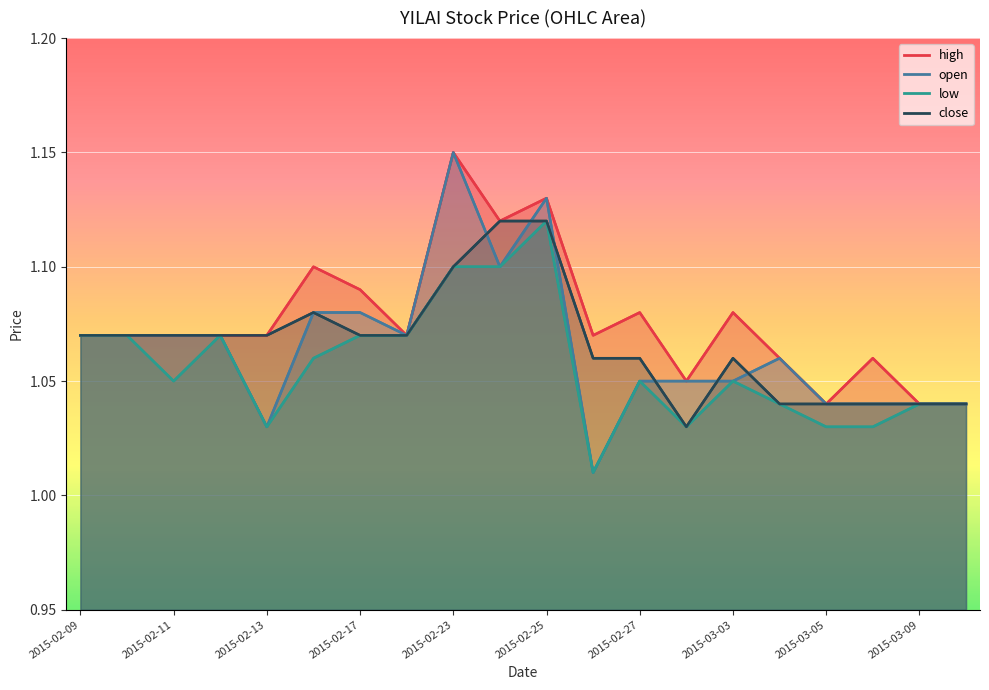

In low, how many points are higher than both neighbors (excluding endpoints)?

4